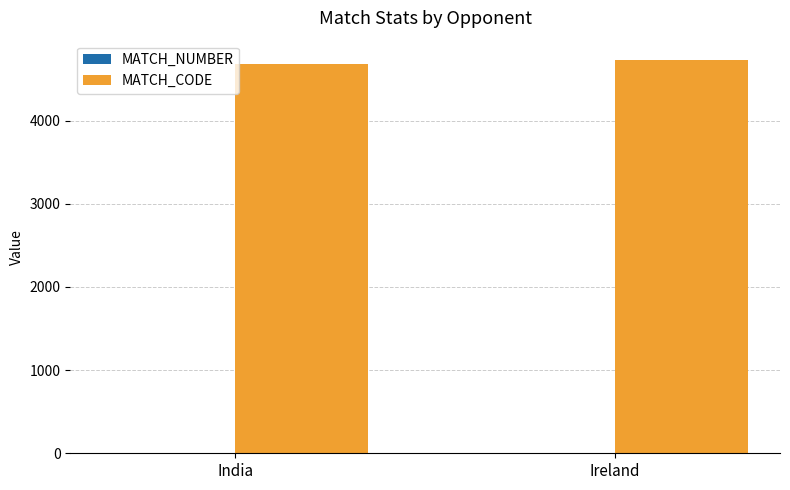

How many groups of bars are there?

2